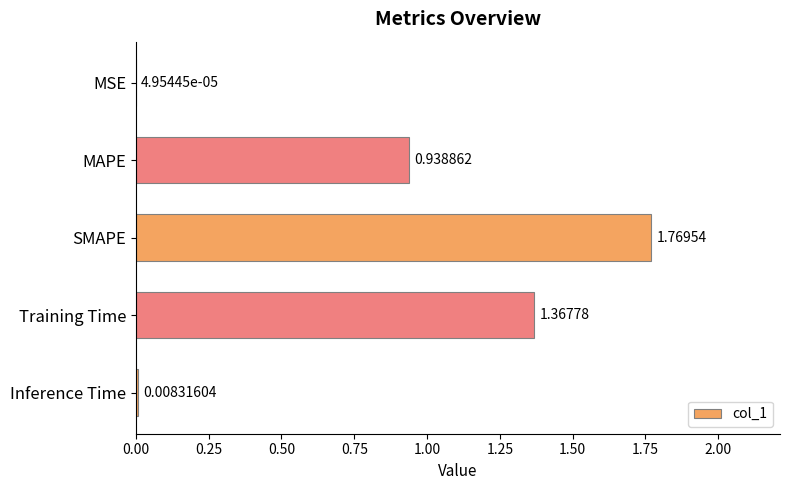

What is the average value?

0.8